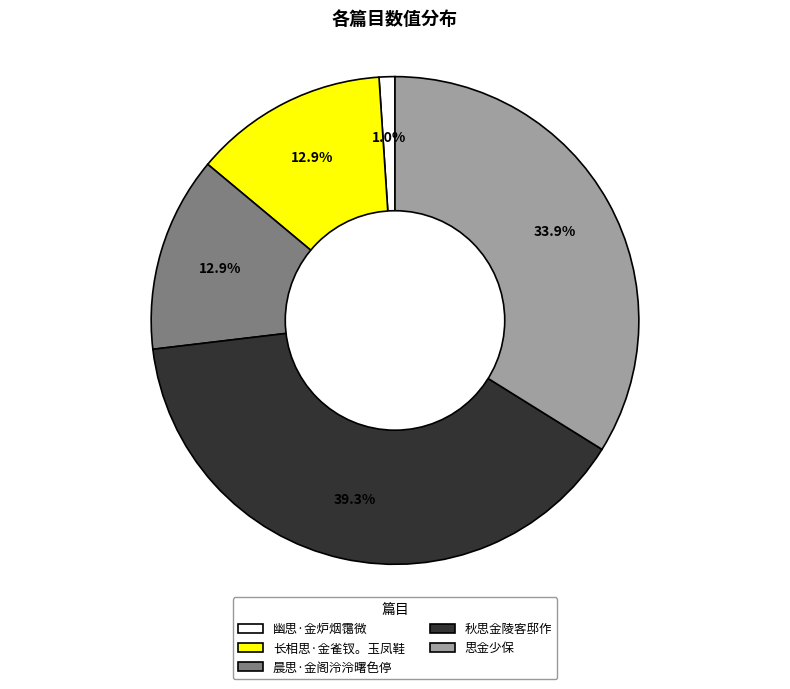

Which category has the biggest portion of the pie?

秋思金陵客邸作